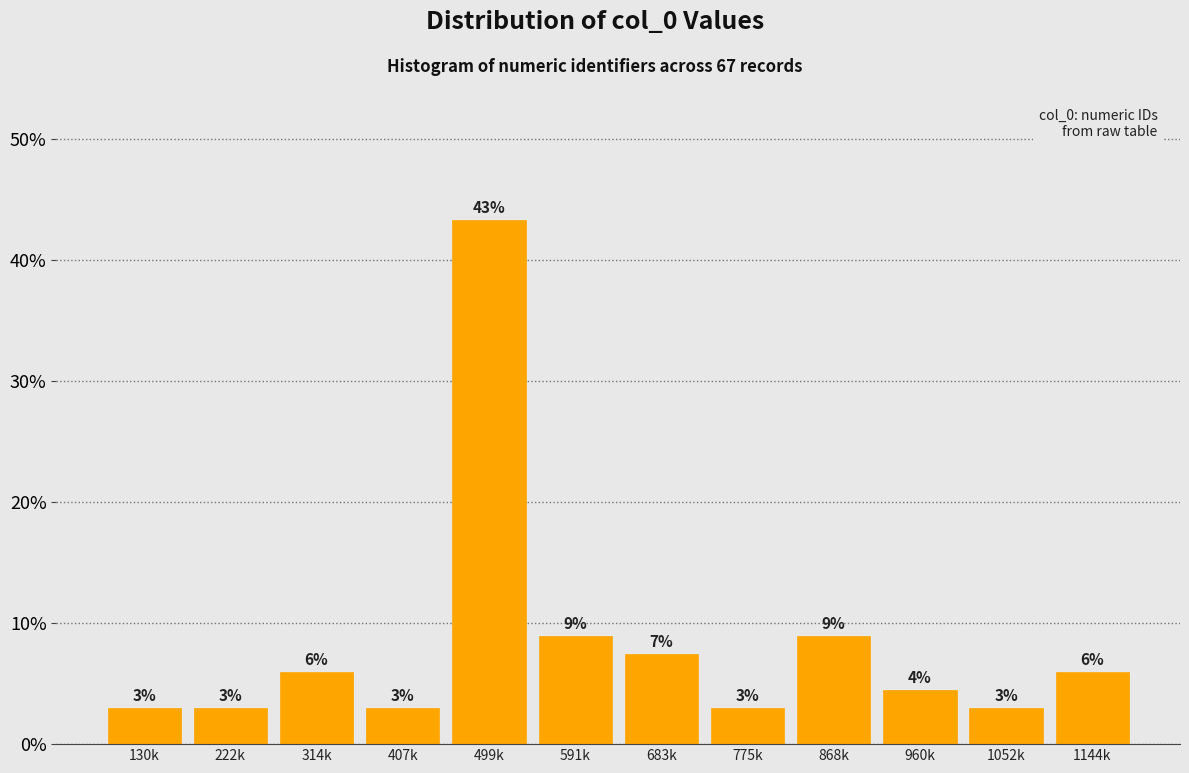

Between 591k and 222k, which is larger?

591k